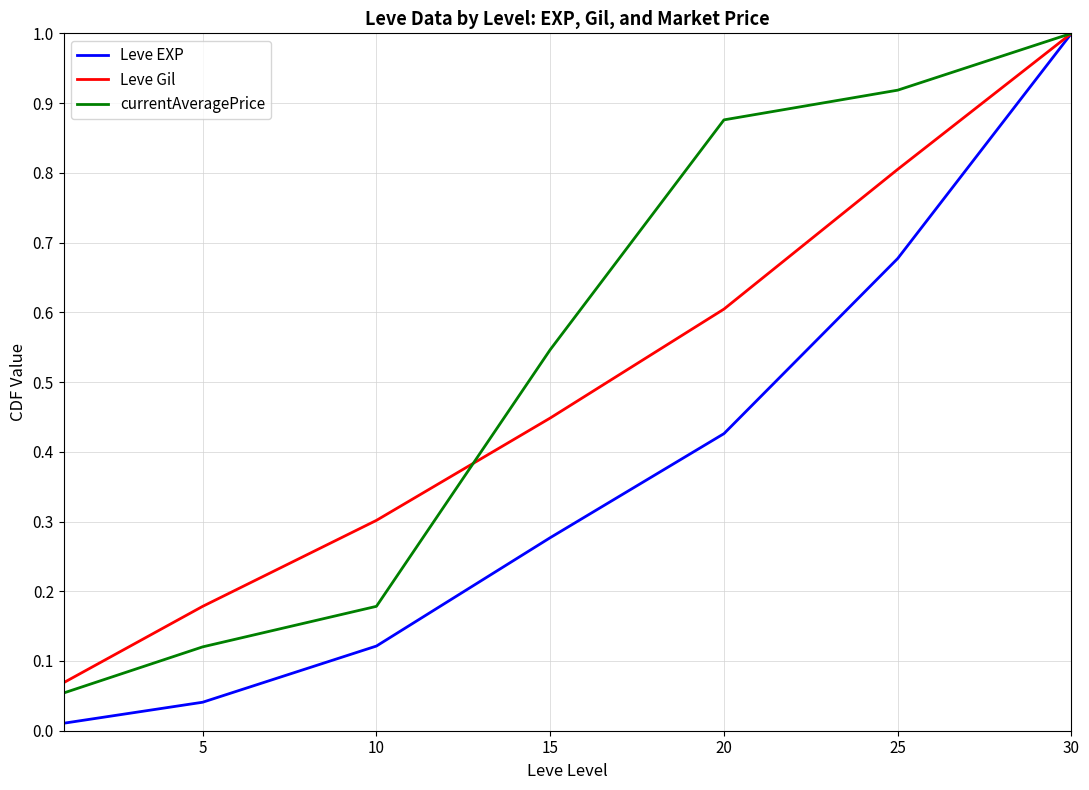

Does the chart display data point markers on the line(s)?

No